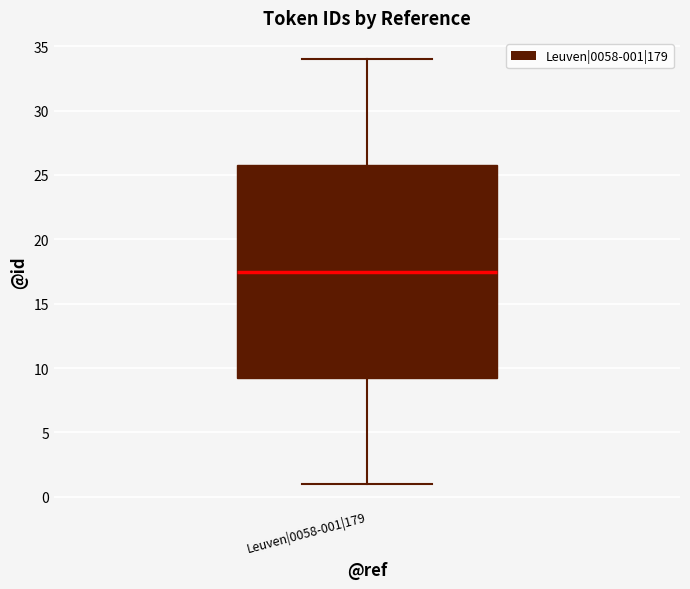

Read this box plot against the y-axis: the position of the median line, the range covered by the box, and the ends of both whiskers. The values are not printed on the chart, so give them approximately, as read against the axis.

median 17.5, box 9.5 to 26.0, whiskers 1.0 to 34.0